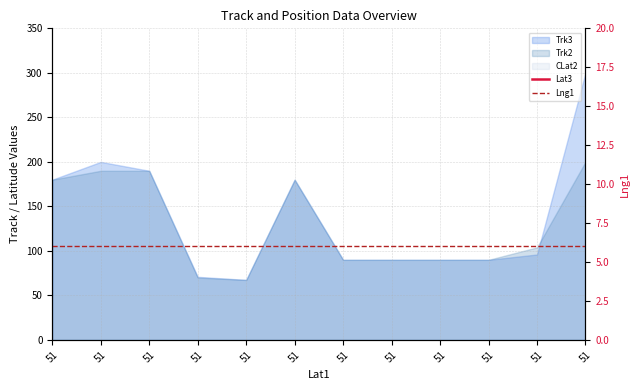

True or false: Lng1 has a value of 1 at 51.

False